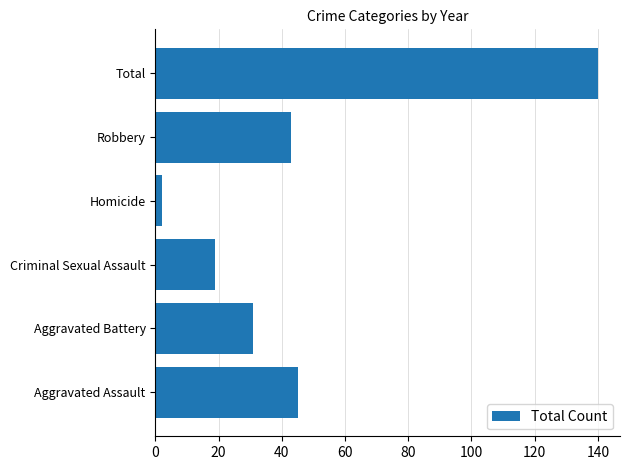

What is the difference between the maximum and minimum values?

138